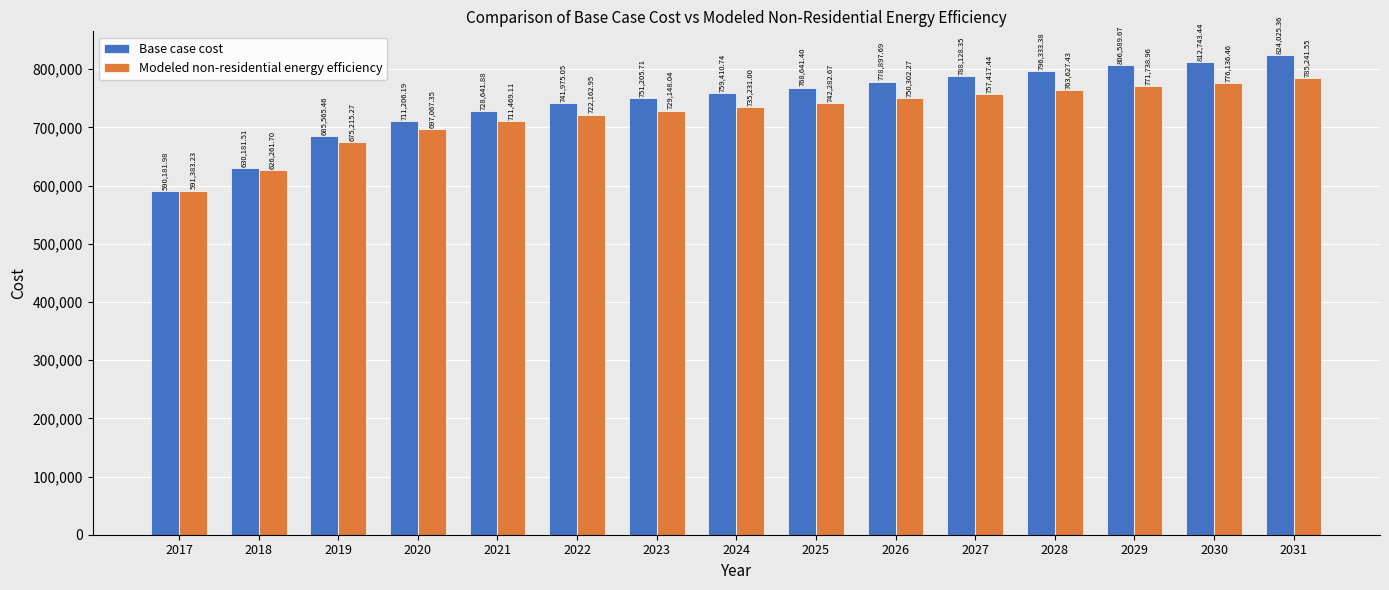

What is the difference between the second highest and minimum values in the Base case cost series?

222561.5